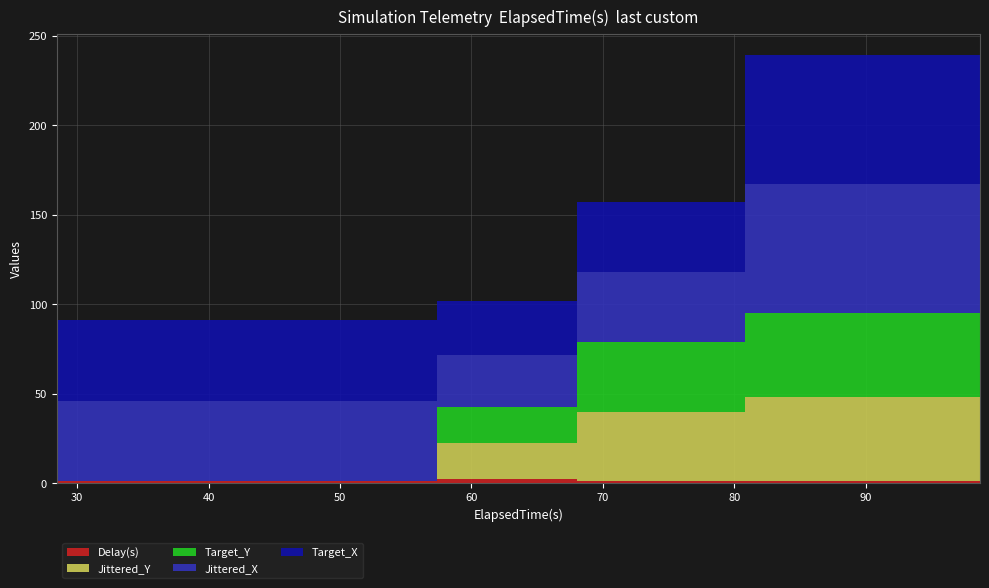

Reading right to left, what are all the values shown in this chart?

Target_X: 98.71=18.0	80.79=72.0	68.07=39.0	57.4=30.0	28.44=45.0
Target_Y: 98.71=28.0	80.79=47.0	68.07=39.0	57.4=20.0	28.44=0.0
Jittered_X: 98.71=18.0	80.79=72.0	68.07=39.0	57.4=29.1	28.44=45.0
Jittered_Y: 98.71=28.0	80.79=47.0	68.07=39.0	57.4=20.2	28.44=0.0
Delay(s): 98.71=1.0	80.79=1.0	68.07=1.0	57.4=2.4	28.44=1.0